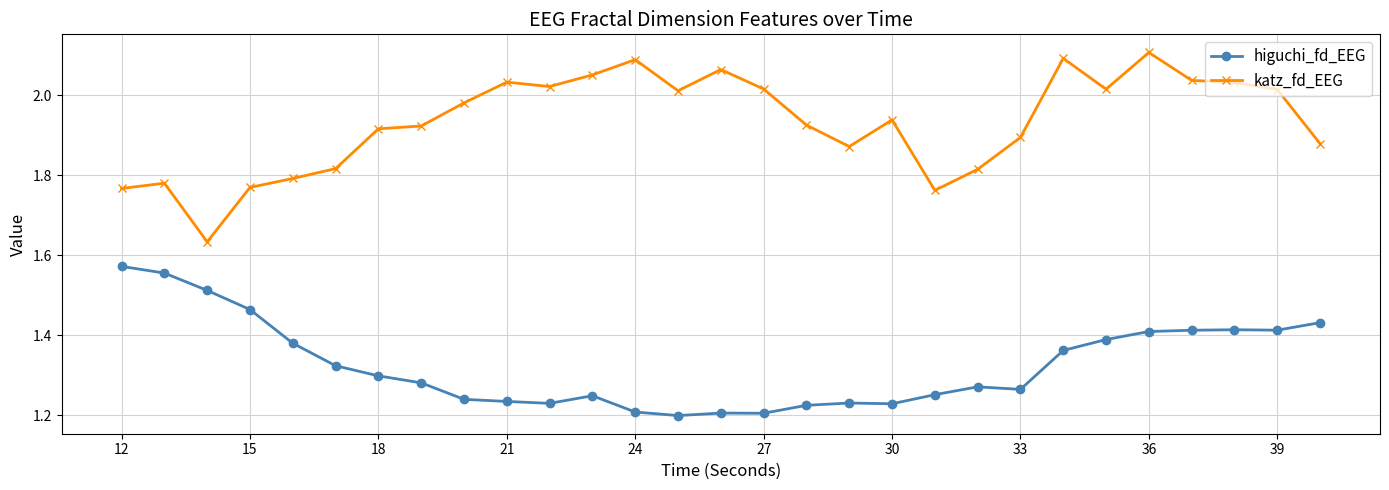

True or false: katz_fd_EEG has more than 1 interior local peaks.

True